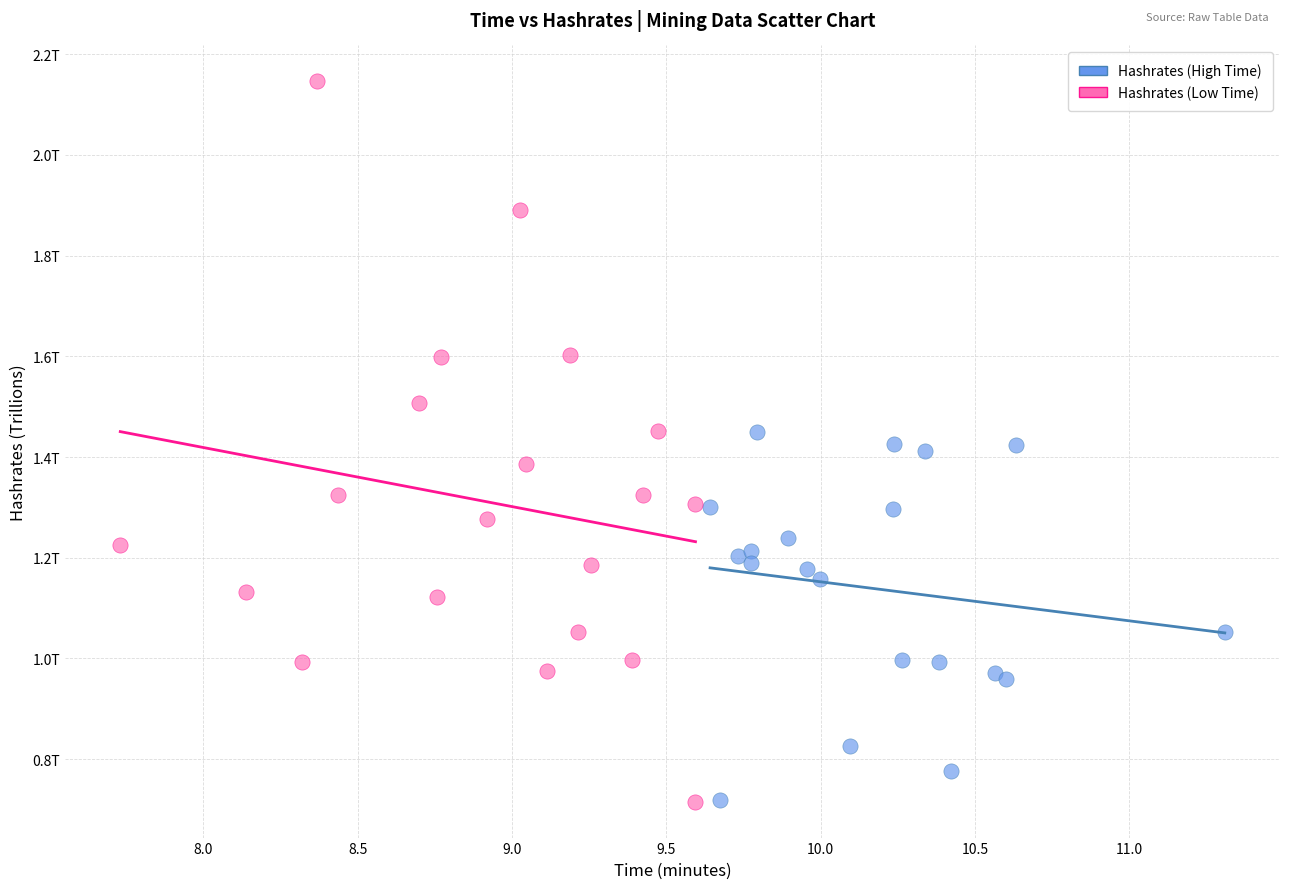

What are all the series names shown in the legend?

Hashrates (High Time), Hashrates (Low Time)